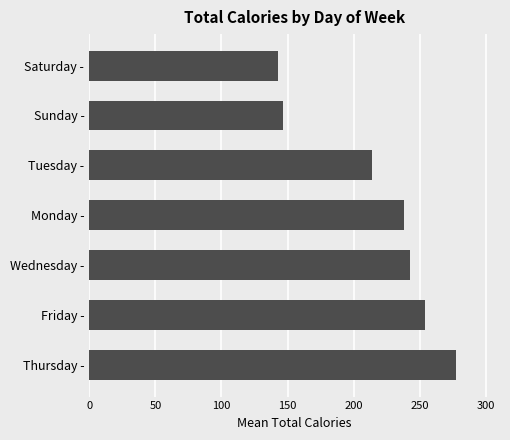

The value at Sunday - is 146.7. True or false?

True